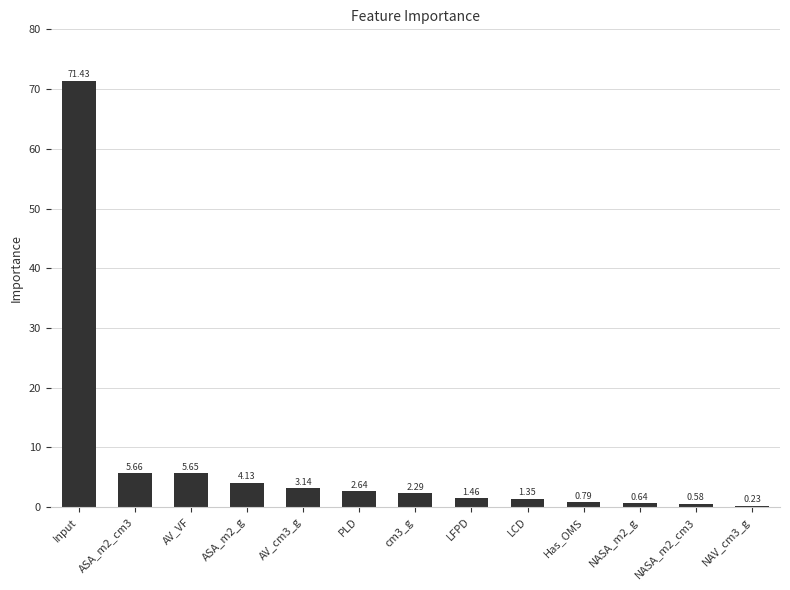

At which category does the chart reach its peak across all series?

Input